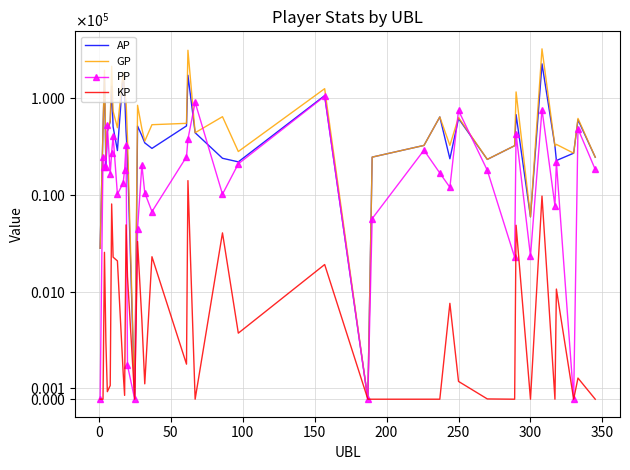

The AP series shows 15311.9 at 20. True or false?

False